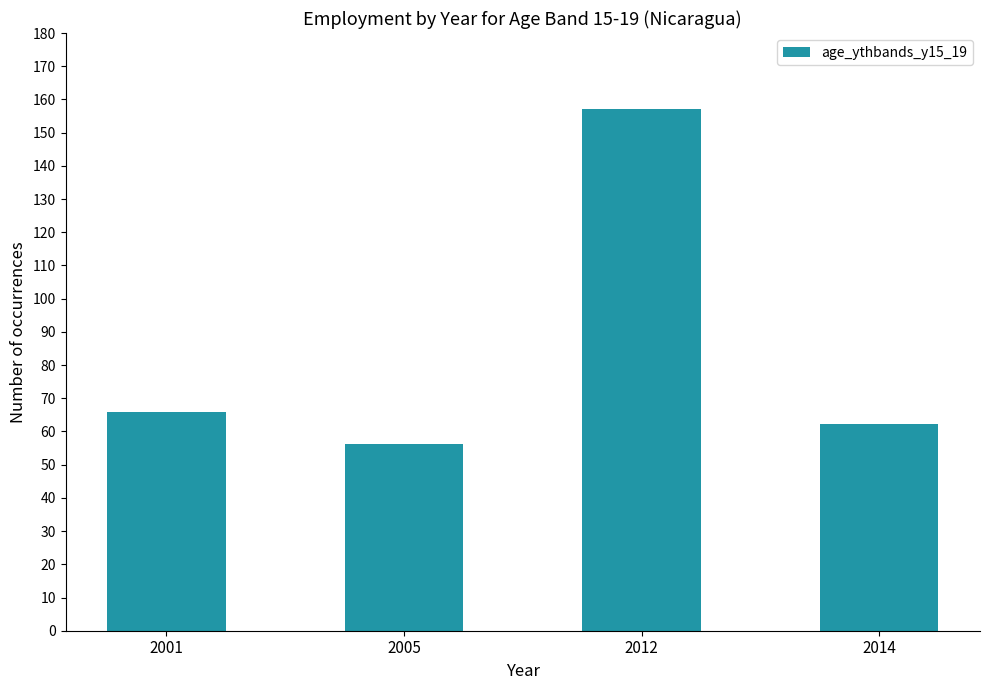

Reading left to right, what are all the values shown in this chart?

2001=65.9	2005=56.3	2012=157.0	2014=62.2